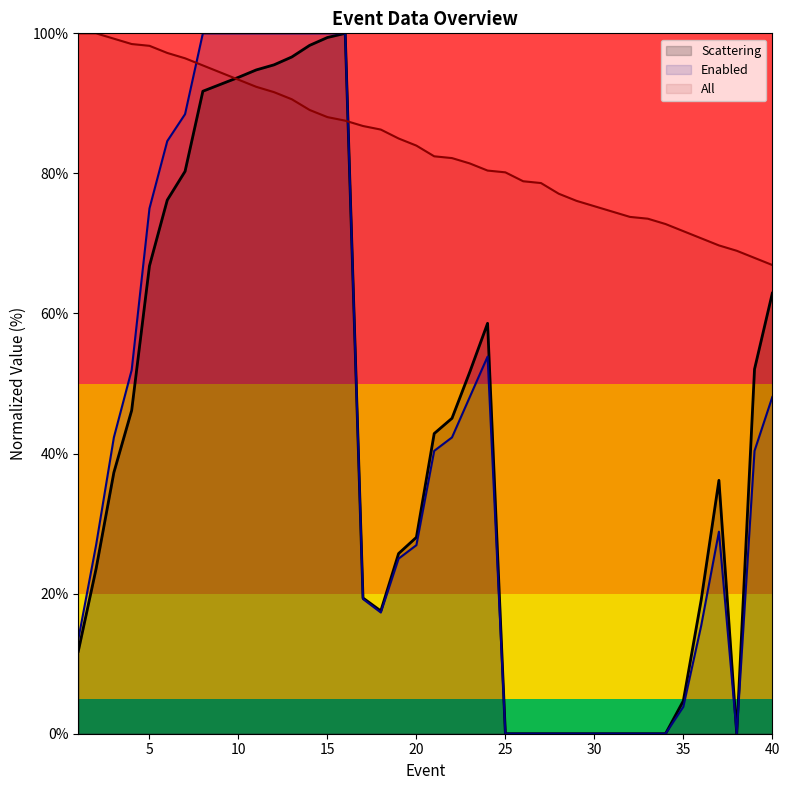

How many categories are shown in the chart?

40